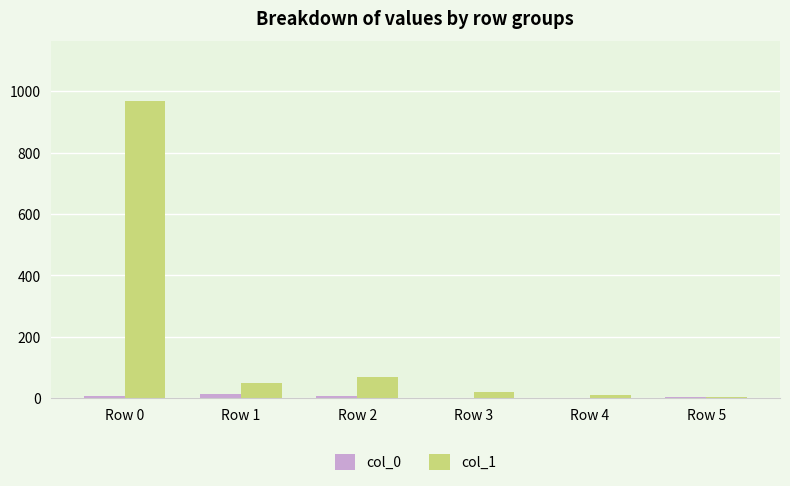

Which series has the largest total across all categories?

col_1